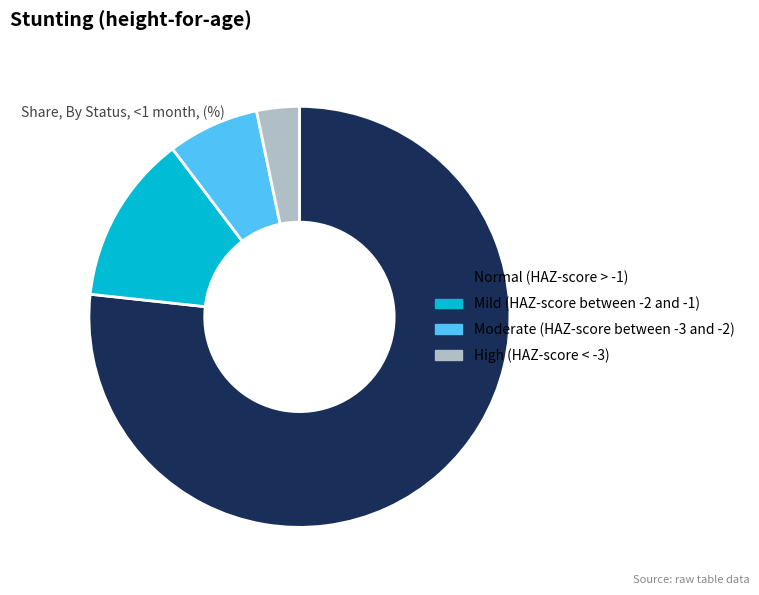

How many slices are in this pie chart?

4